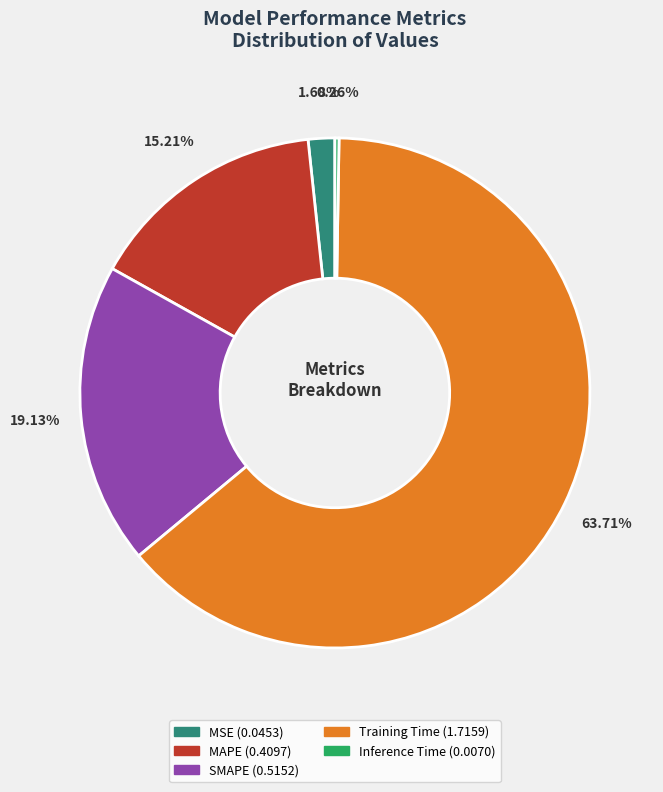

Which slice is the largest?

Training Time